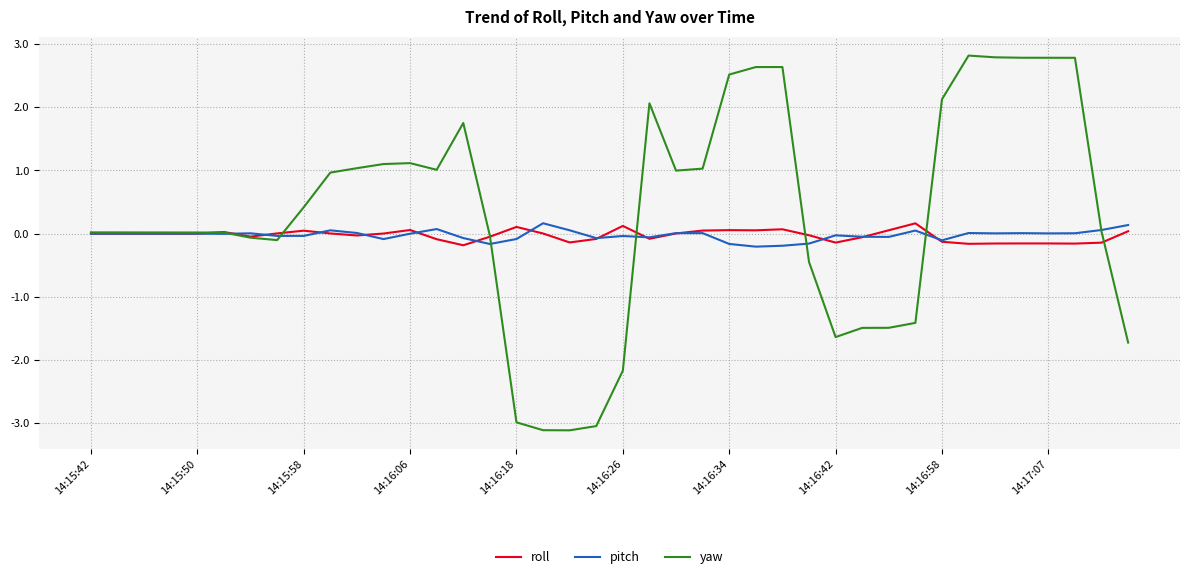

What is the lowest value of the yaw series?

-3.1